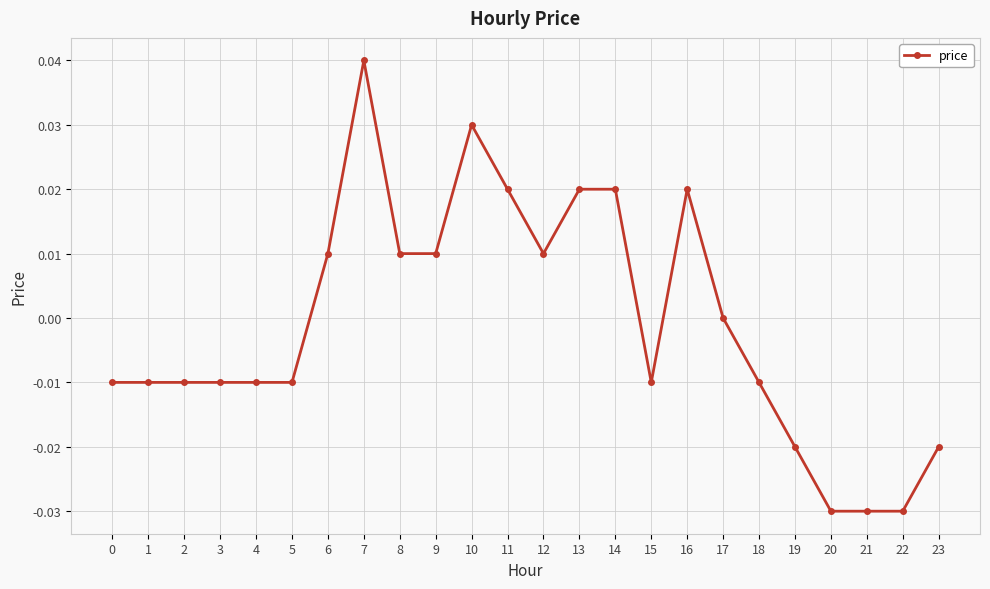

Which category has the highest value across all series?

7